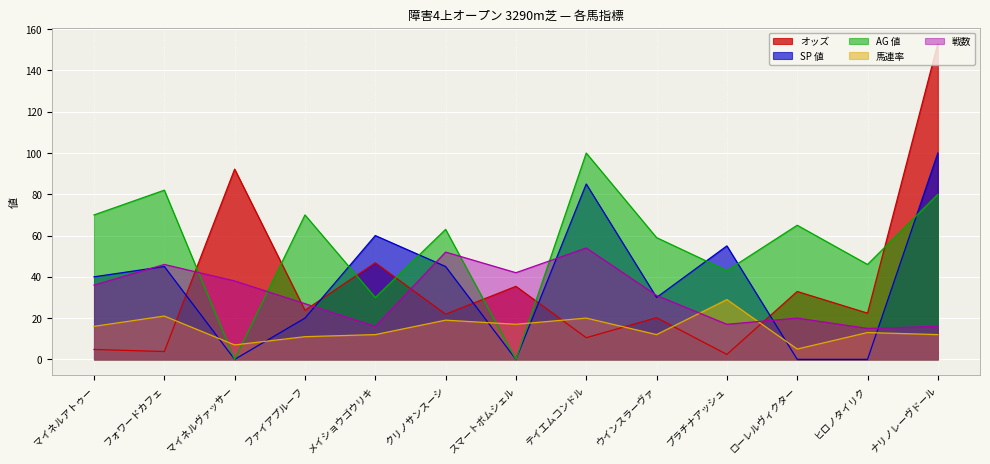

At which category is the sum across all series the highest?

ナリノレーヴドール